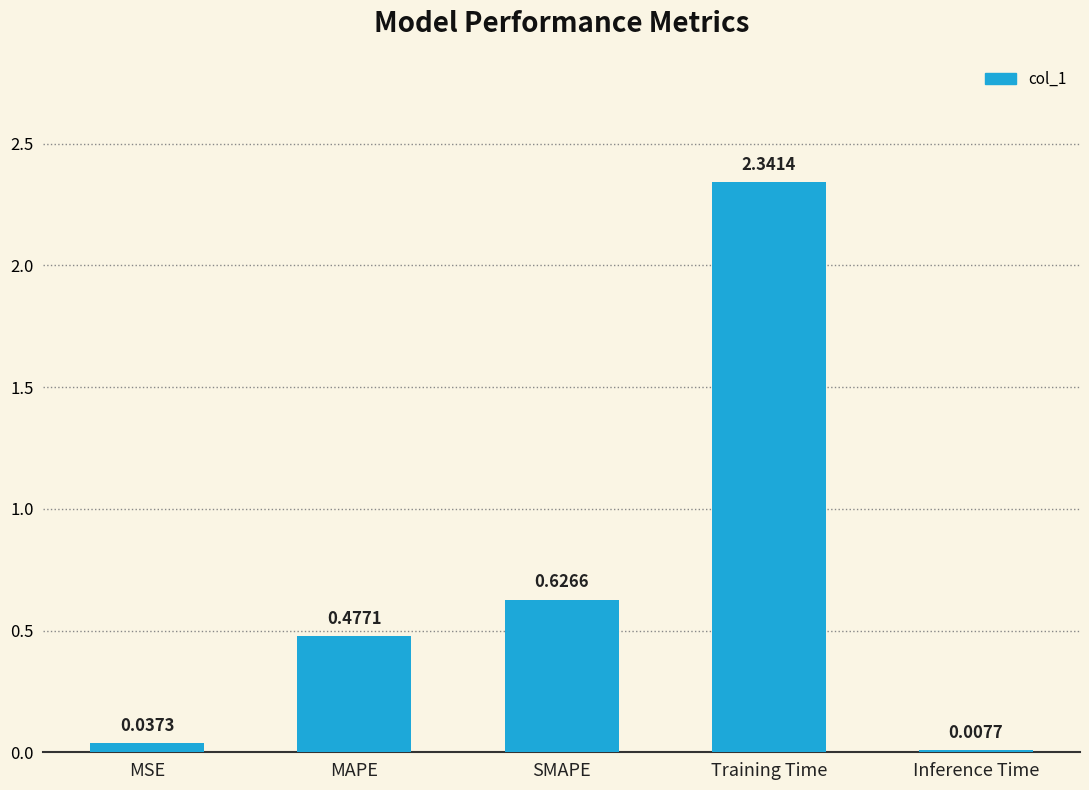

Which has a higher value, MSE or Inference Time?

MSE